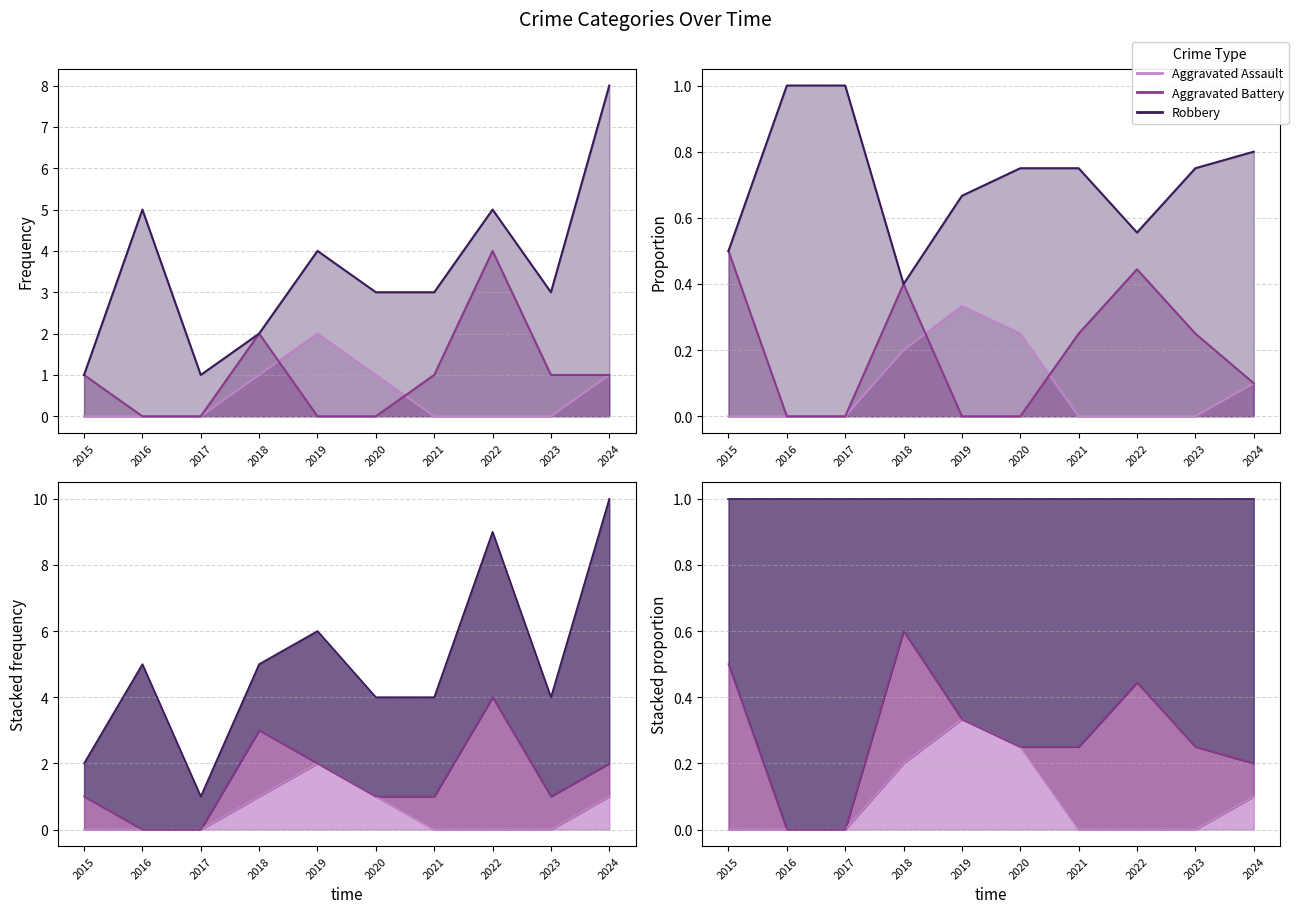

Read the Aggravated Battery value at 2023.

1